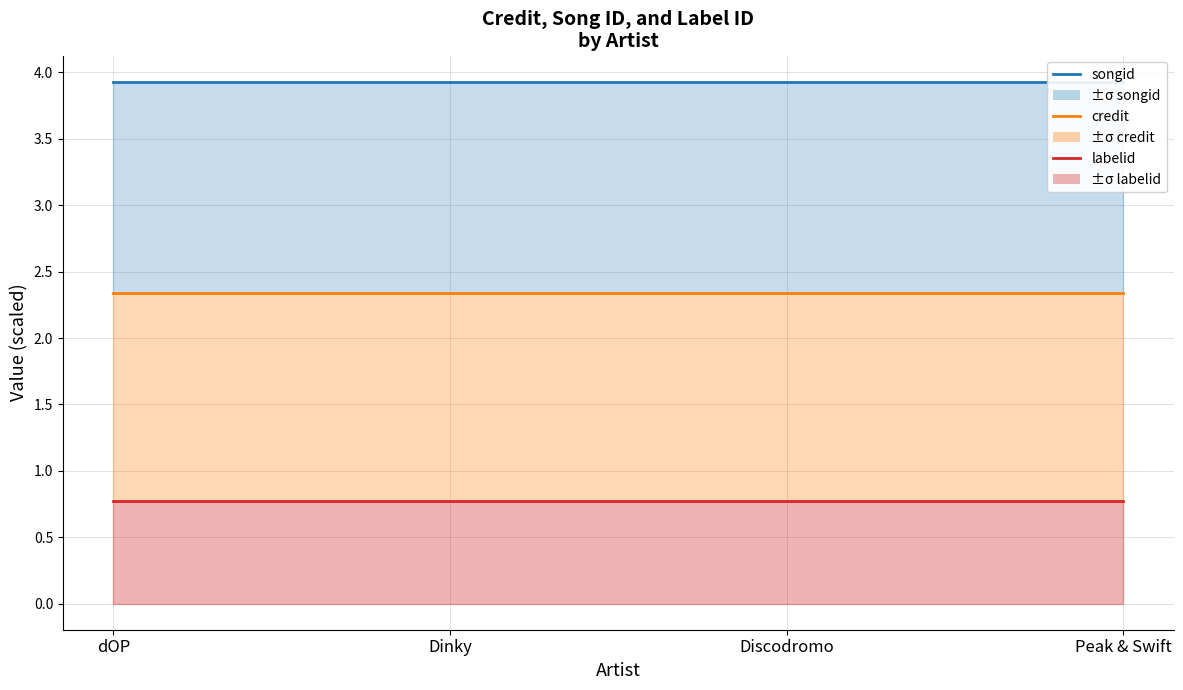

True or false: labelid line and songid line intersect in this chart.

False